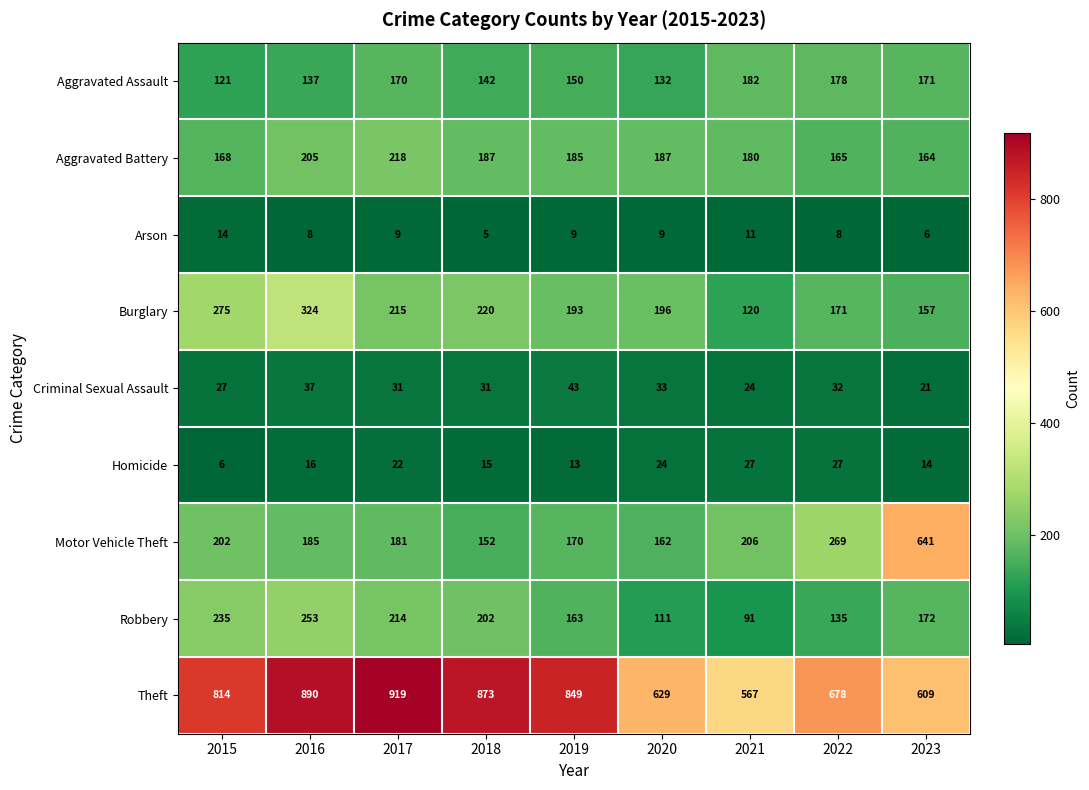

At how many categories does at least one series exceed 910?

1